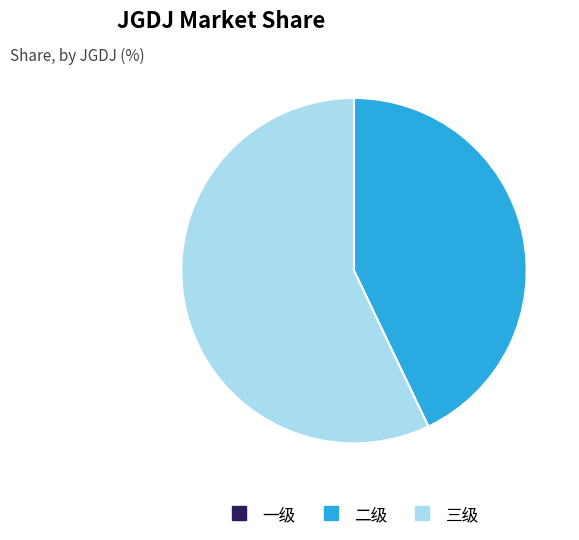

Which category has the biggest portion of the pie?

三级